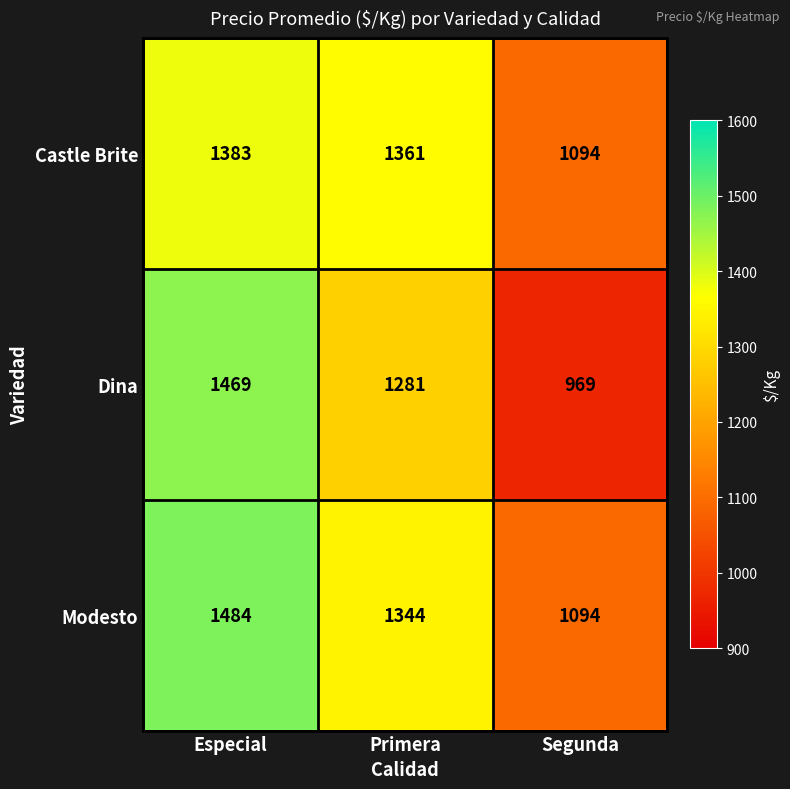

What is the difference between the highest and lowest values at Primera?

80